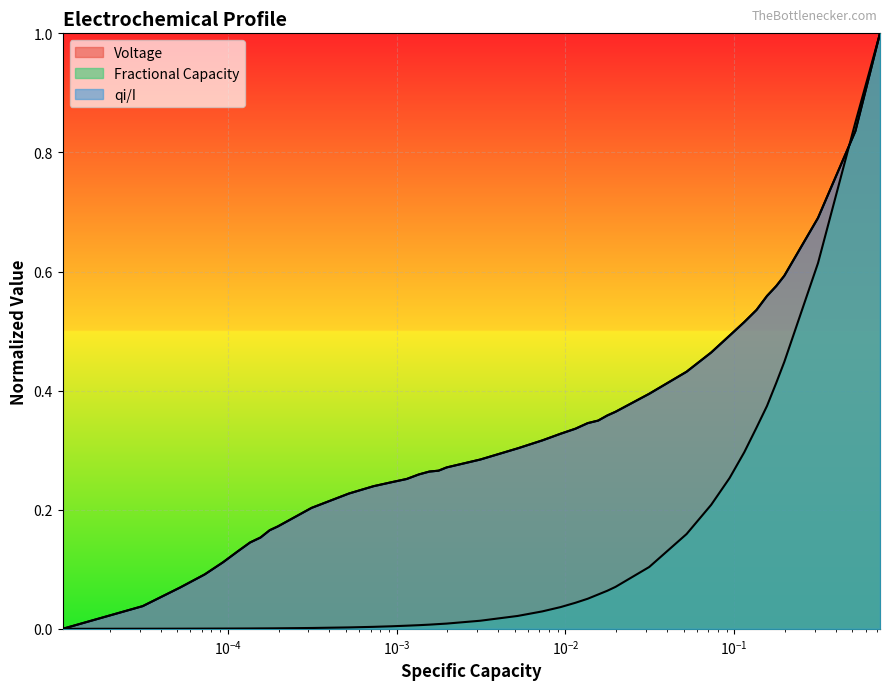

At how many categories does at least one series exceed 0?

39